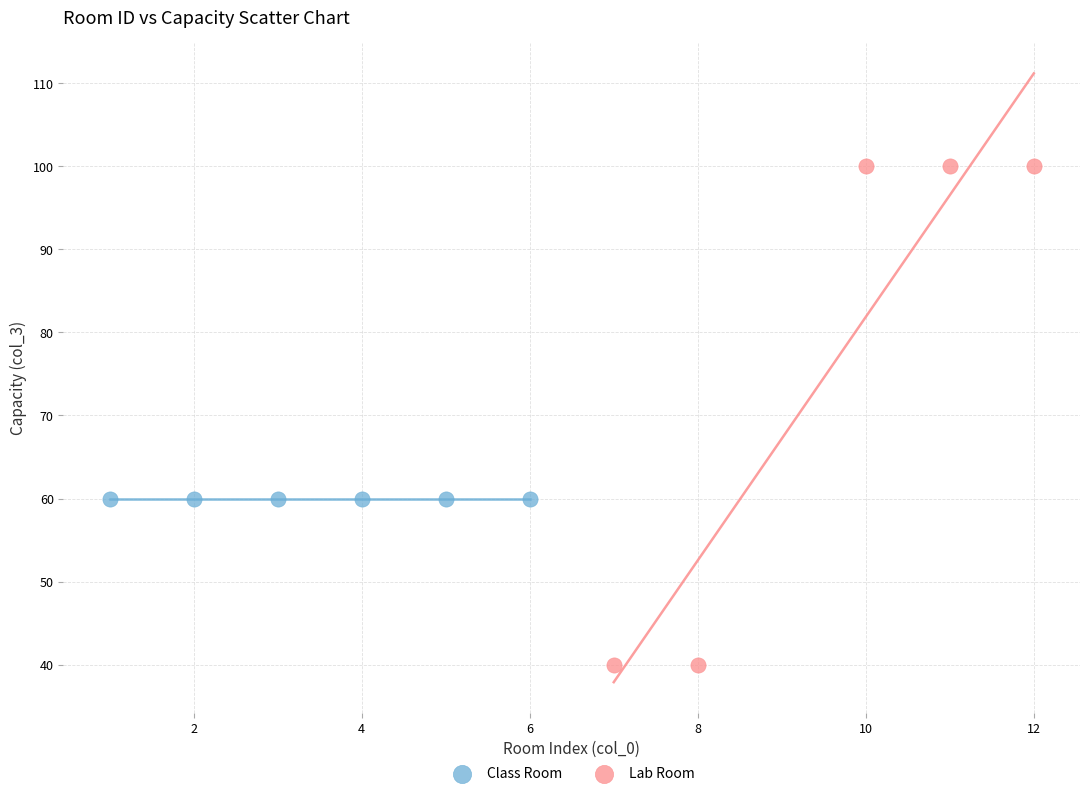

Which series contains the highest Y value?

Lab Room